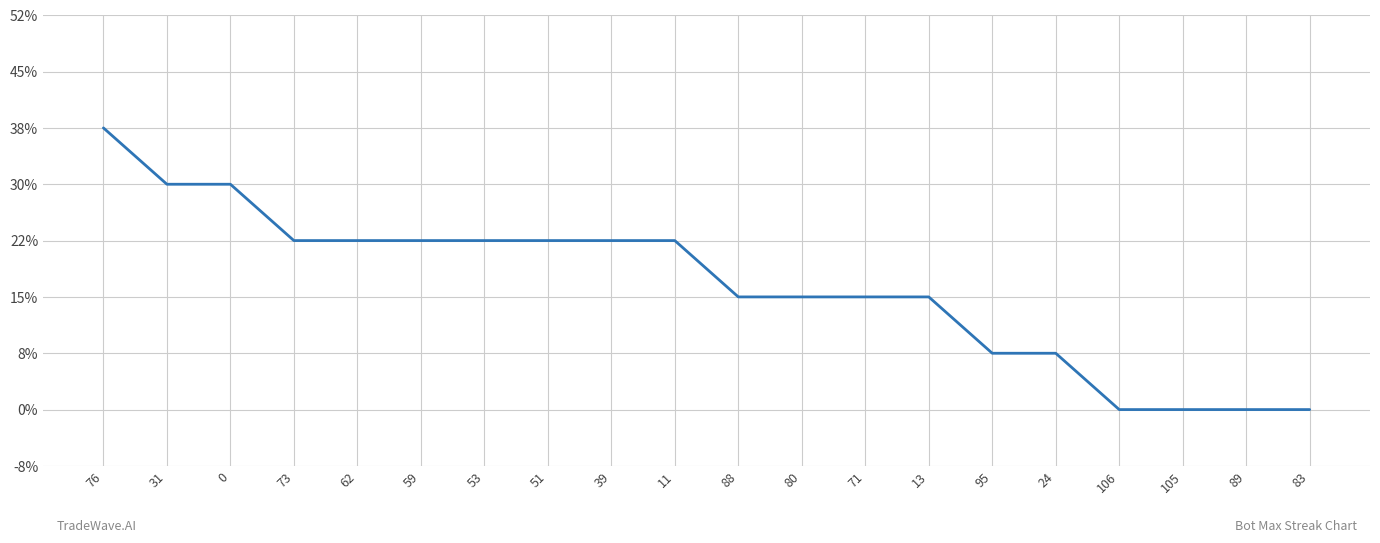

At which category does the chart reach its peak across all series?

76